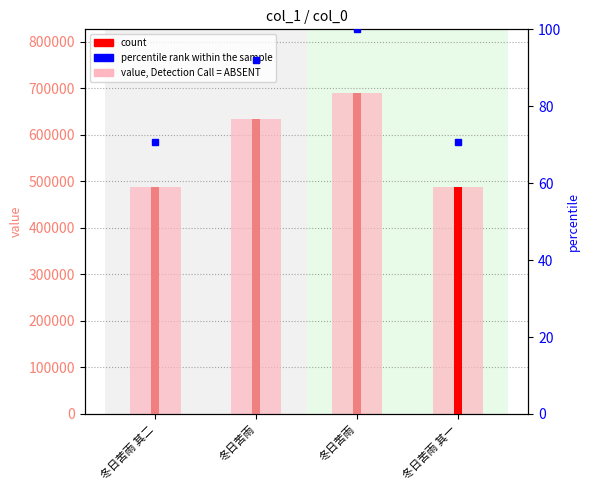

Between 冬日苦雨 其二 and 冬日苦雨, which is larger?

冬日苦雨